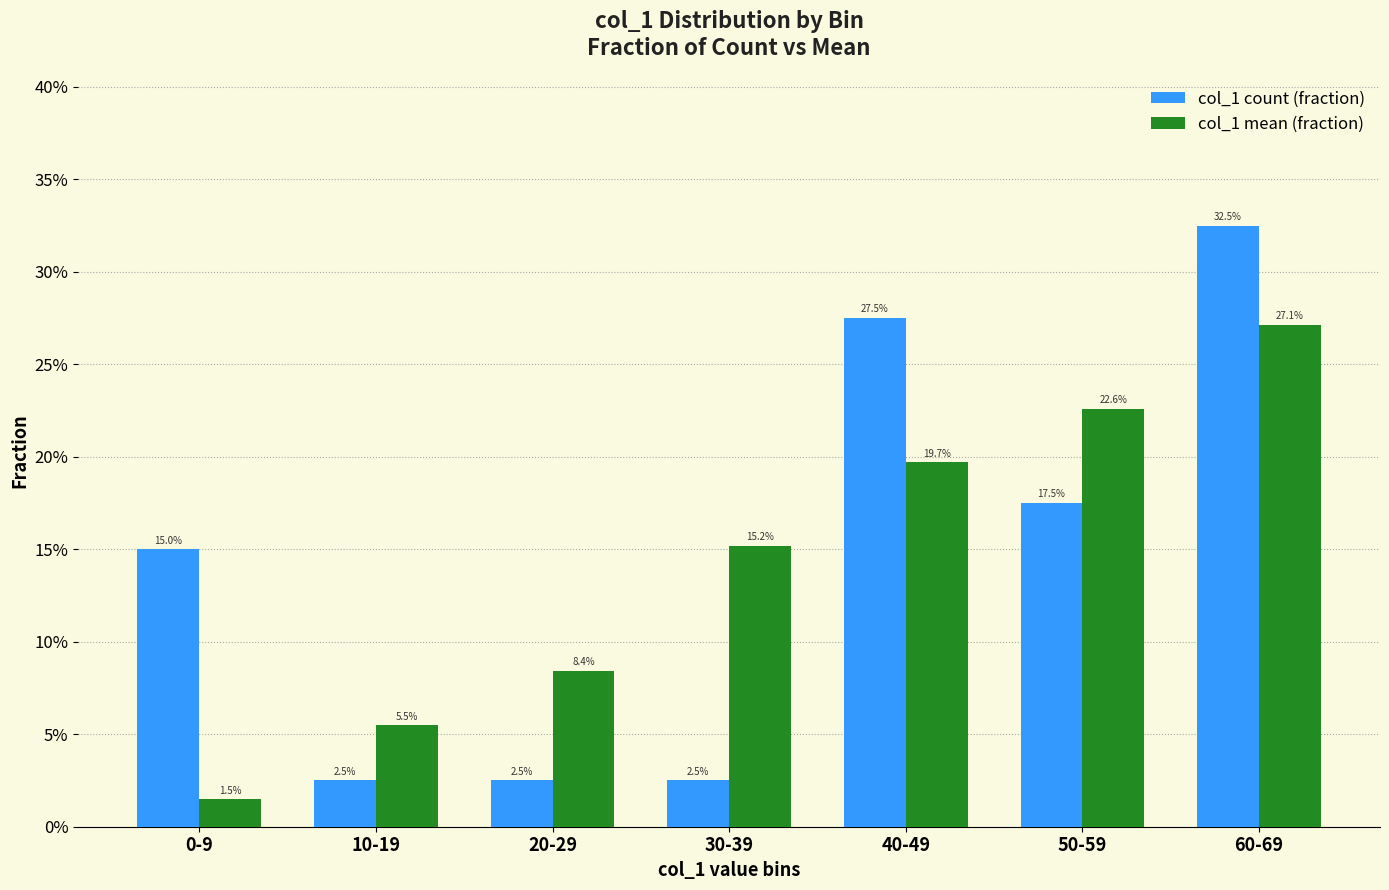

At which label does col_1 count (fraction) reach its minimum?

10-19